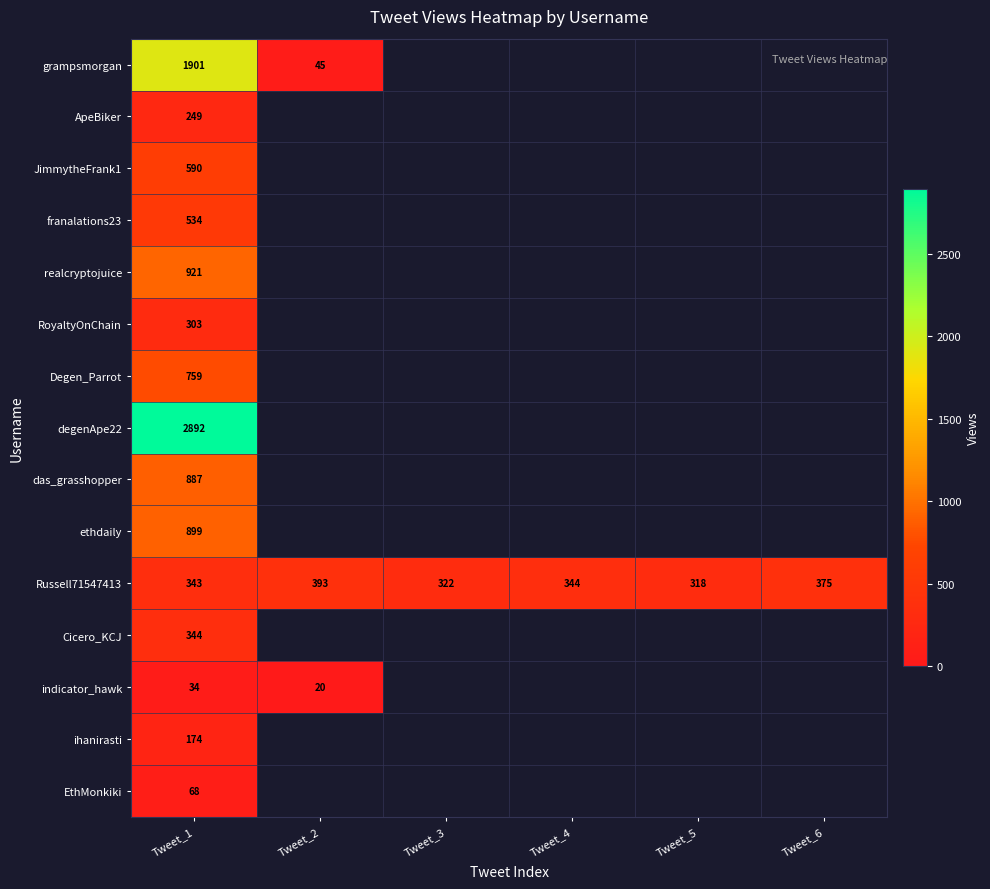

At which category is the sum across all series the highest?

Tweet_1